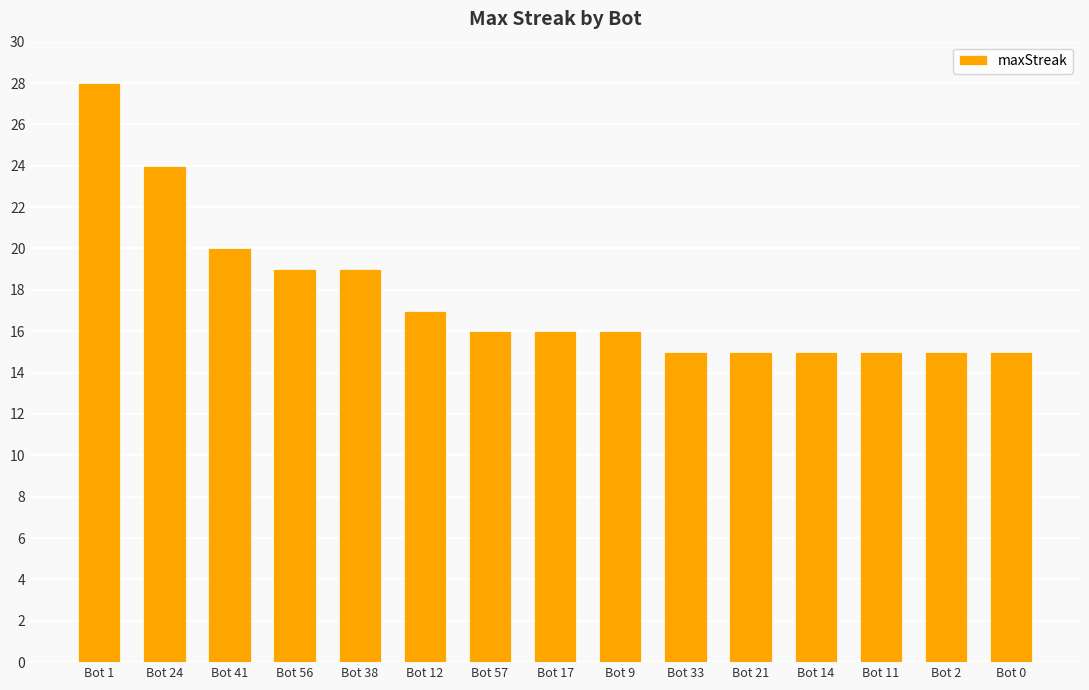

What is the ratio of the value at Bot 2 to the value at Bot 57?

0.9